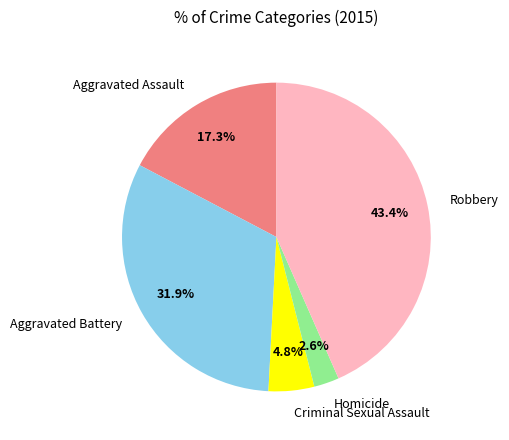

The Aggravated Assault slice represents 5% of the pie. True or false?

False